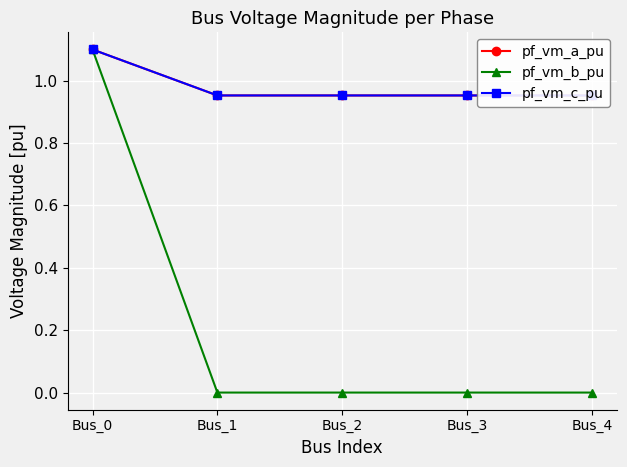

Which has a higher value, Bus_1 or Bus_3?

Bus_1